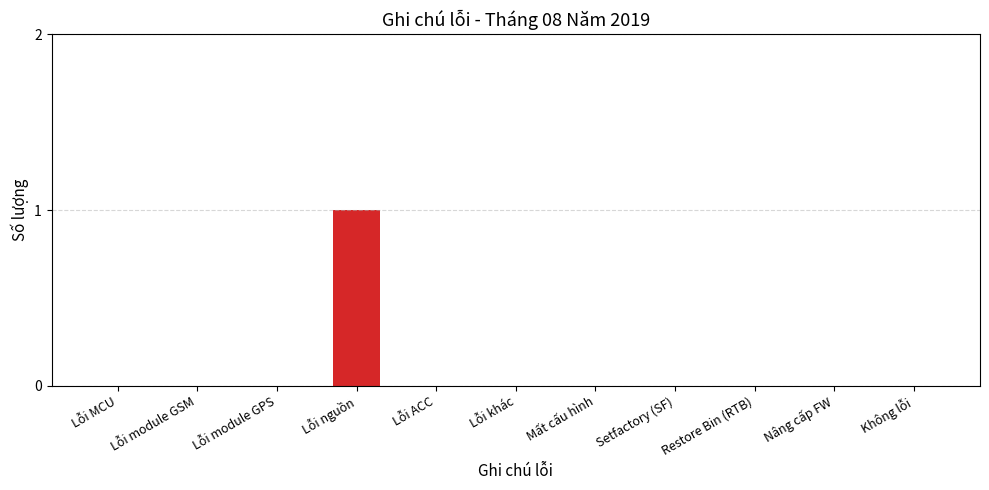

What position from the left is Setfactory (SF)?

8